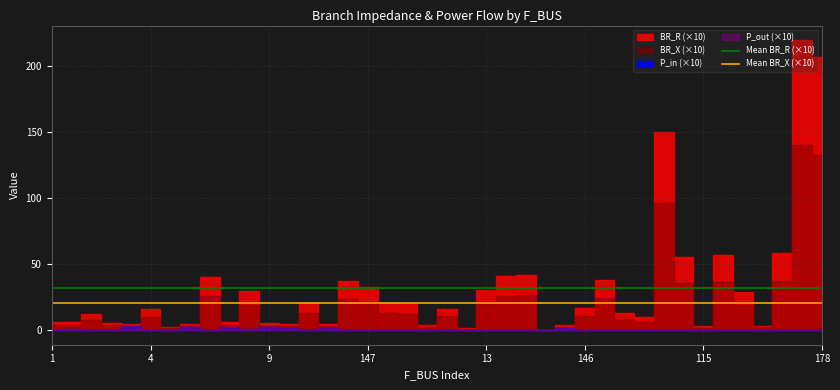

How many lines are shown in the chart?

2